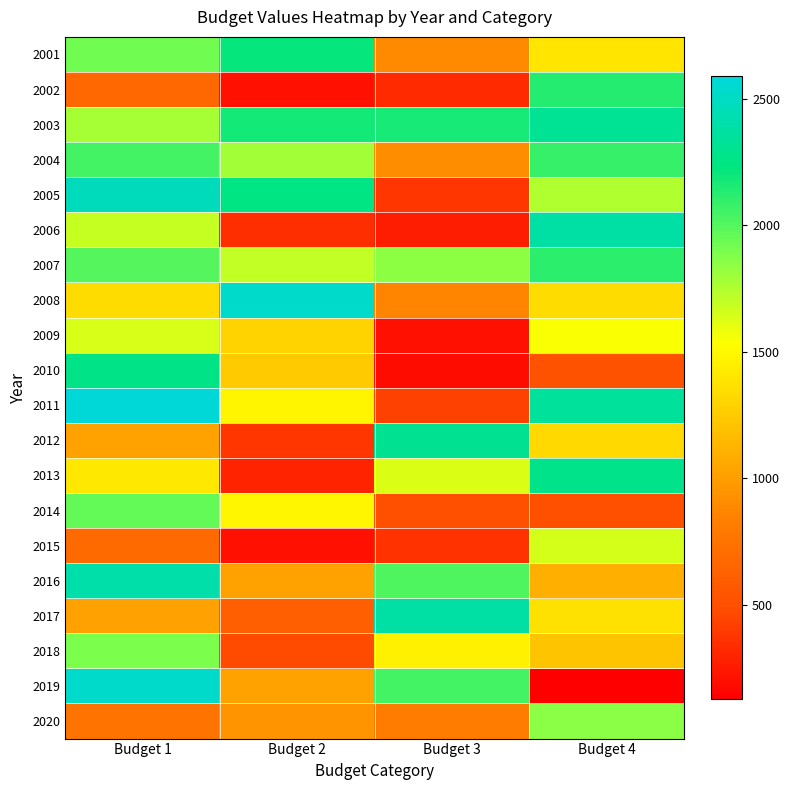

Rank the series by their maximum value, from lowest to highest.

2009, 2015, 2020, 2018, 2014, 2004, 2007, 2002, 2001, 2010, 2013, 2012, 2003, 2017, 2006, 2016, 2005, 2019, 2008, 2011